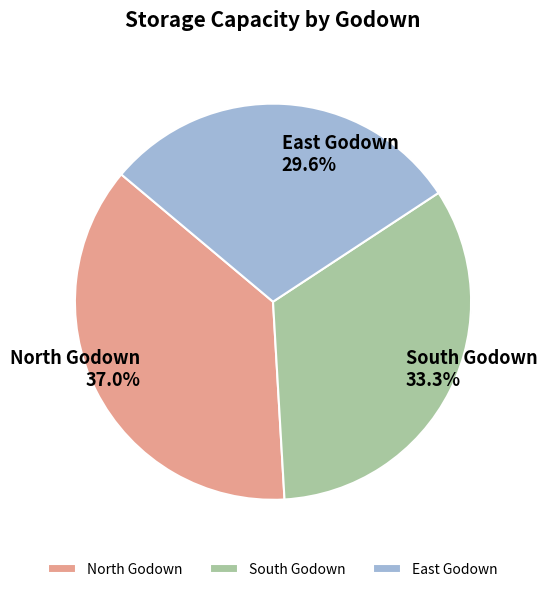

True or false: South Godown accounts for 48% of the total.

False